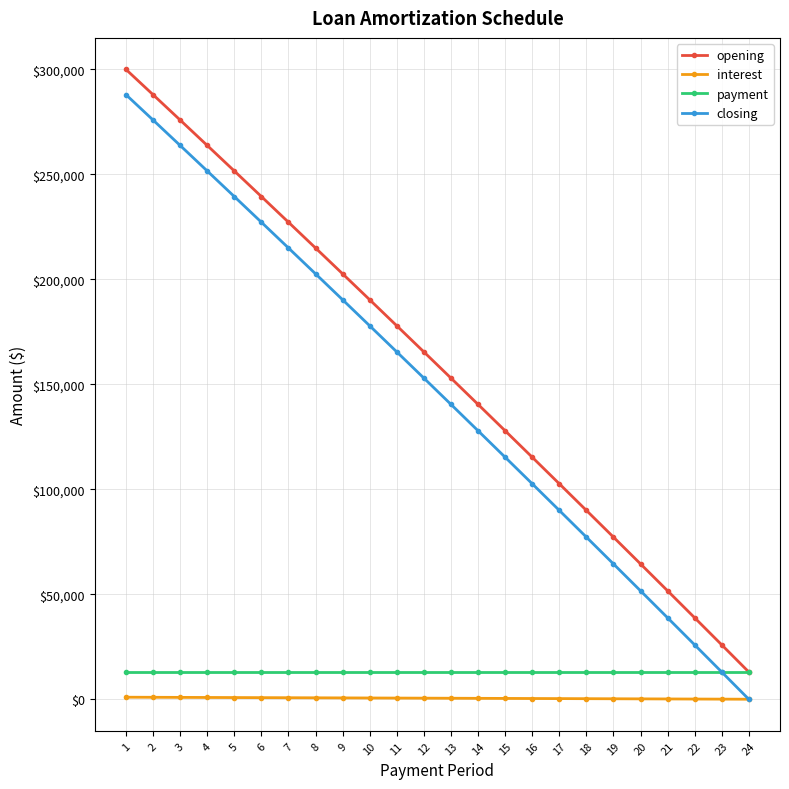

Between 8 and 12, which series saw the biggest shift?

closing